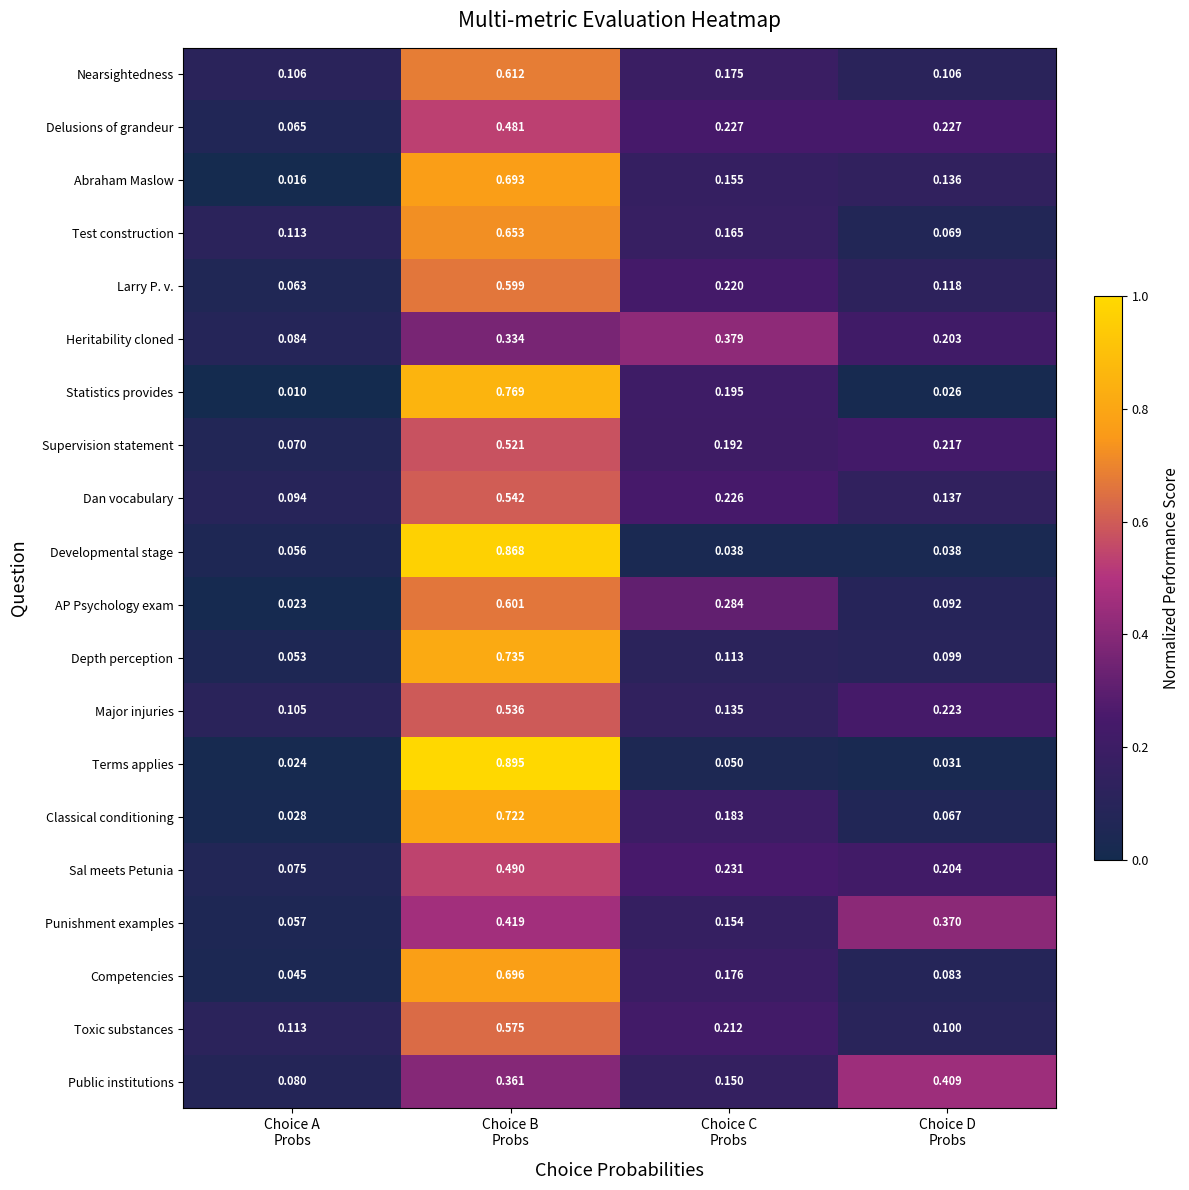

At Choice D
Probs, list the series in order from smallest to largest.

Statistics provides, Terms applies, Developmental stage, Classical conditioning, Test construction, Competencies, AP Psychology exam, Depth perception, Toxic substances, Nearsightedness, Larry P. v., Abraham Maslow, Dan vocabulary, Heritability cloned, Sal meets Petunia, Supervision statement, Major injuries, Delusions of grandeur, Punishment examples, Public institutions